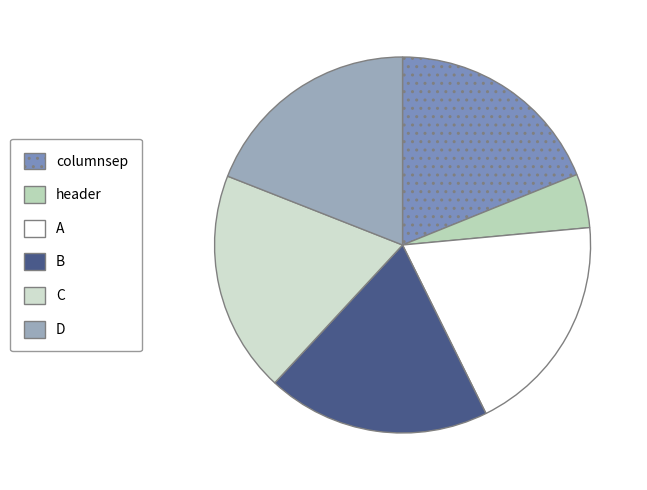

What percentage is the D slice, to the nearest percent?

19%